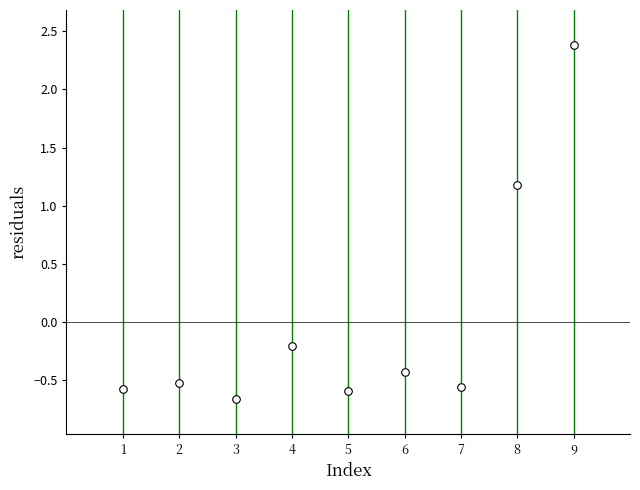

What is the range of X values (max minus min)?

8.0